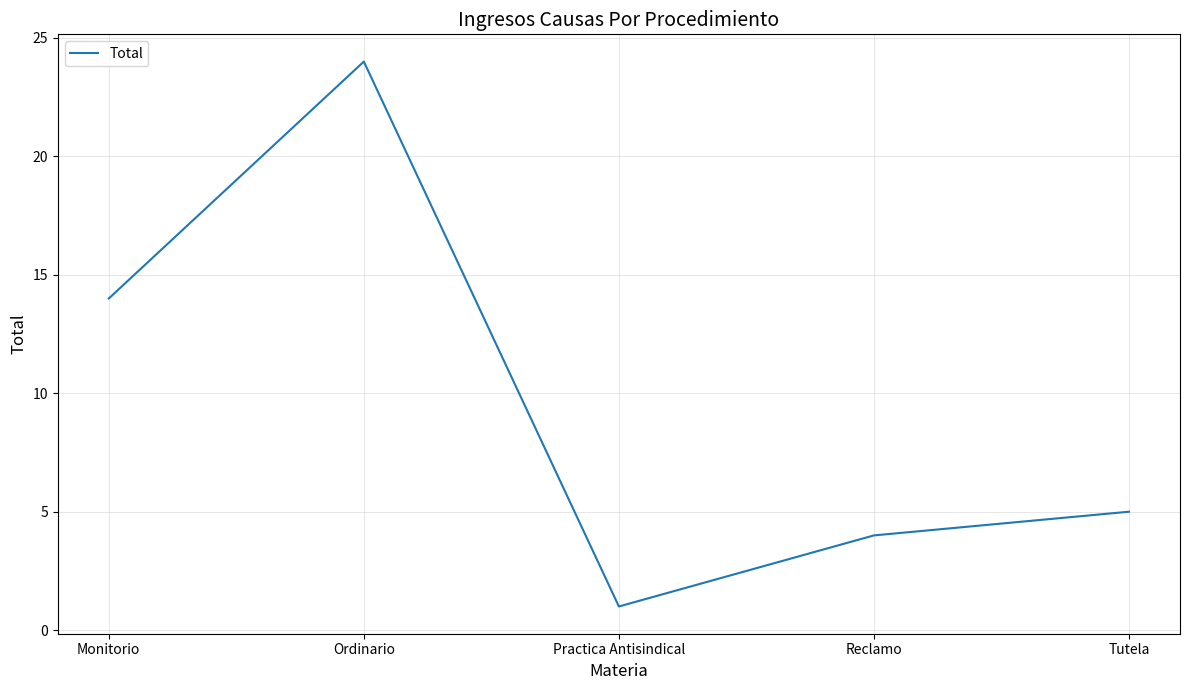

At which label is the value closest to 12?

Monitorio